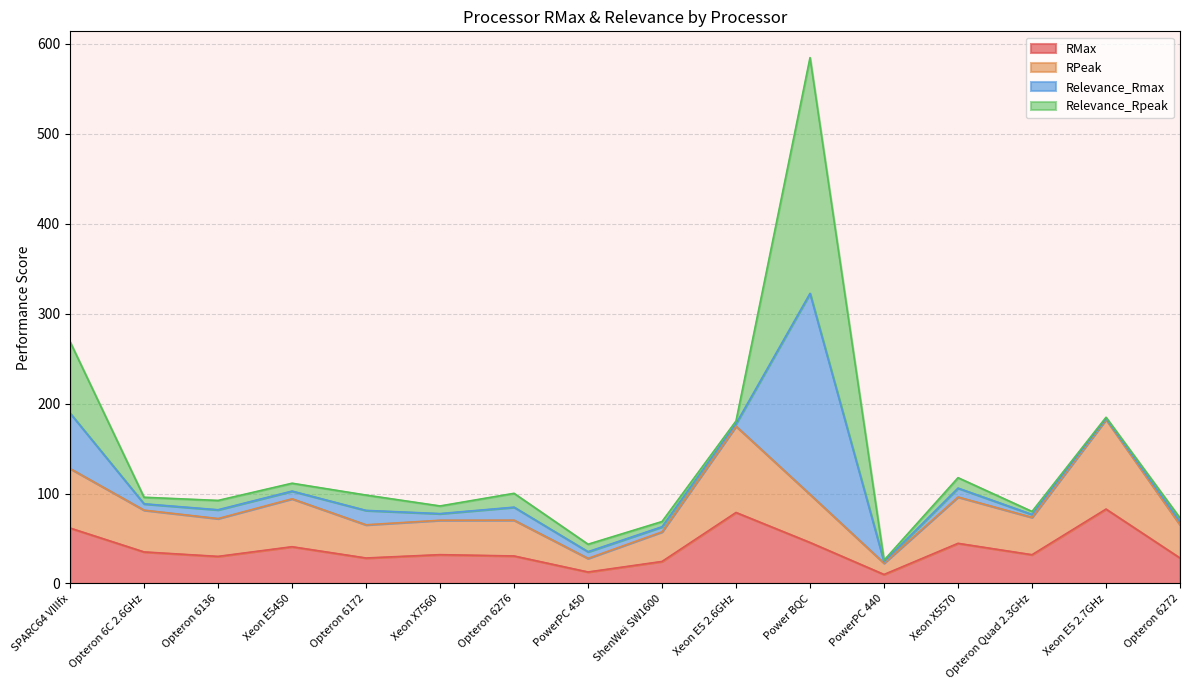

Does the chart display data point markers on the line(s)?

No